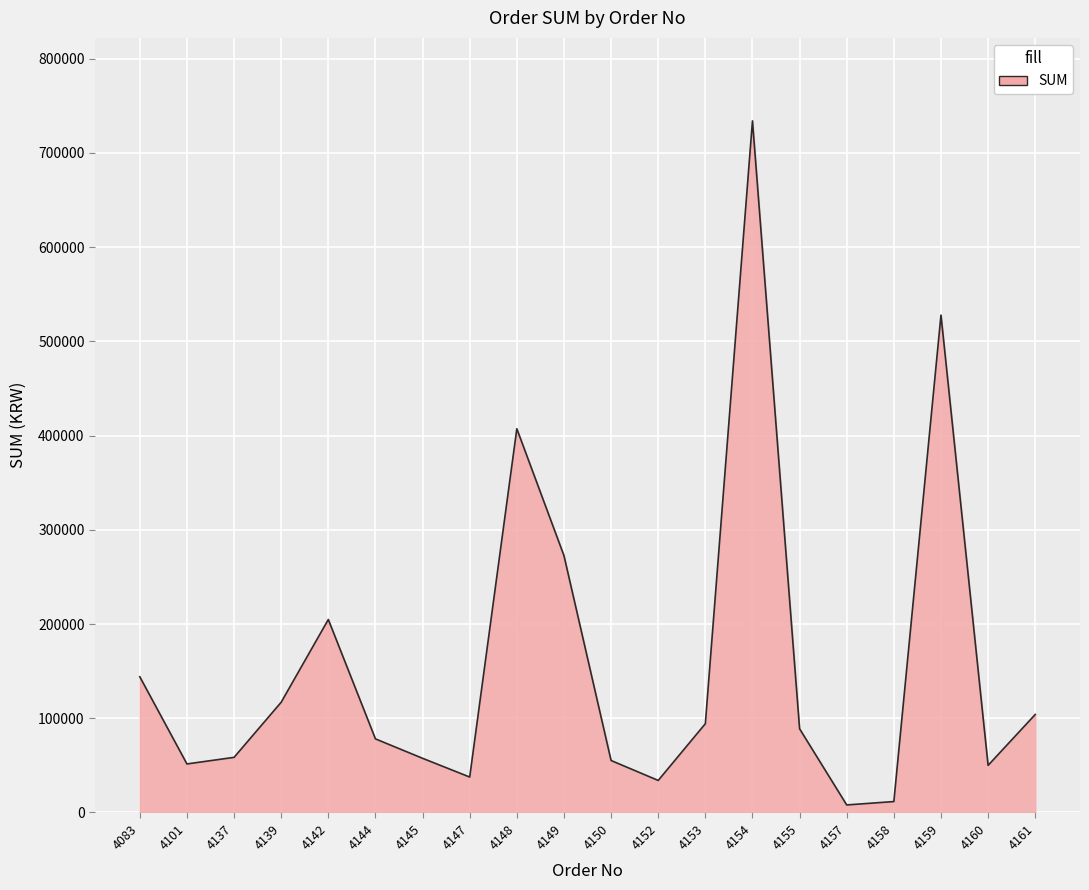

How many lines are shown in the chart?

1